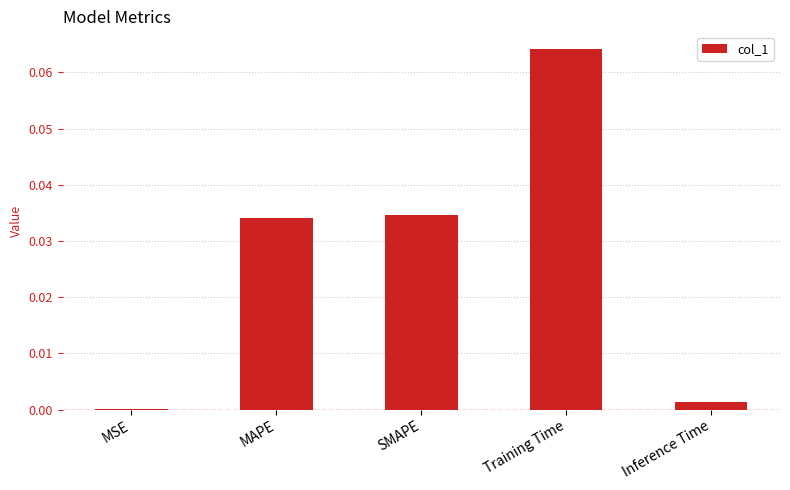

The chart shows a value of 0.0 at Inference Time. True or false?

True